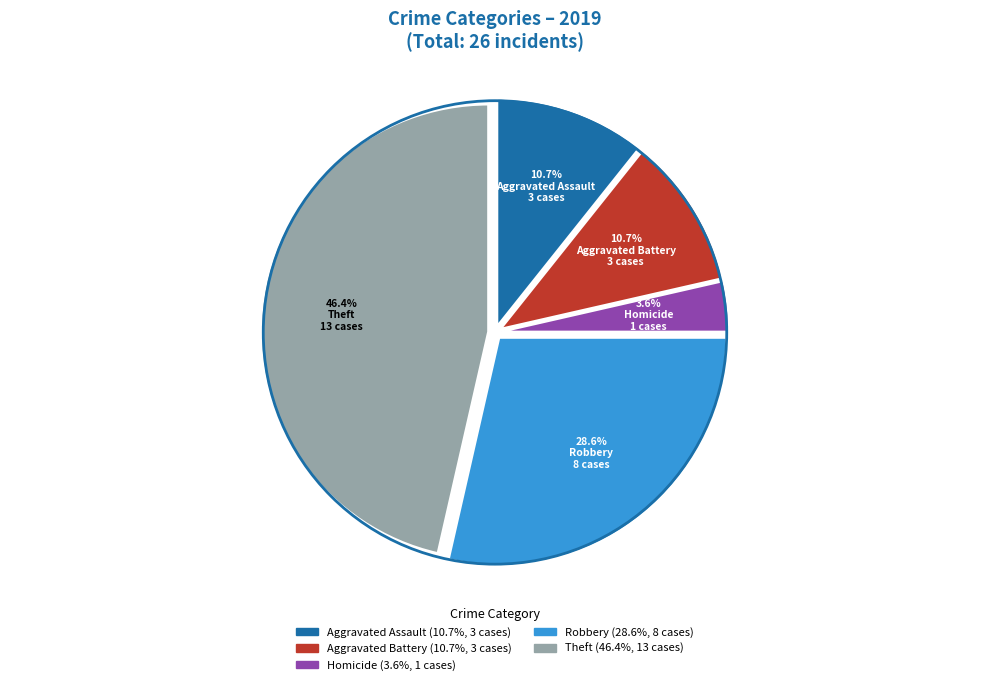

Is there any slice that represents more than half of the pie?

No